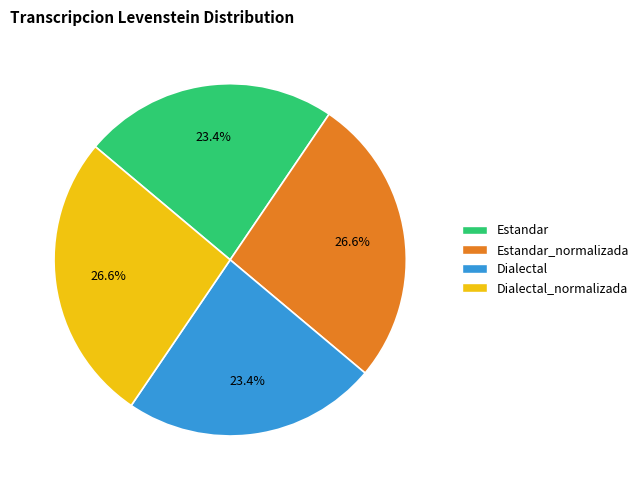

Does any single category account for the majority?

No